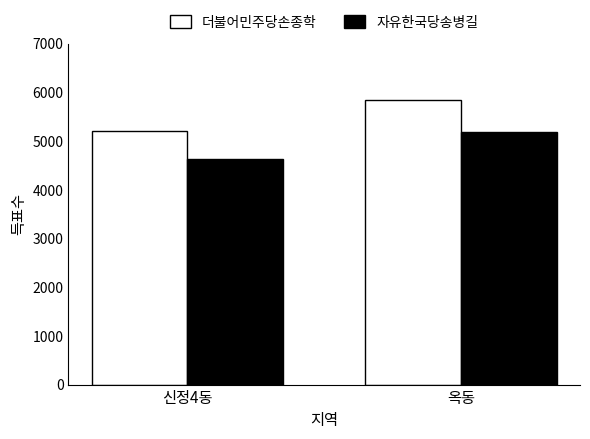

What value does the 더불어민주당손종학 series have at 옥동, to the nearest 50?

5850